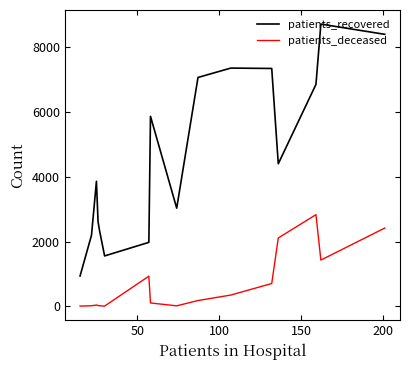

What are all the series names shown in the legend?

patients_recovered, patients_deceased